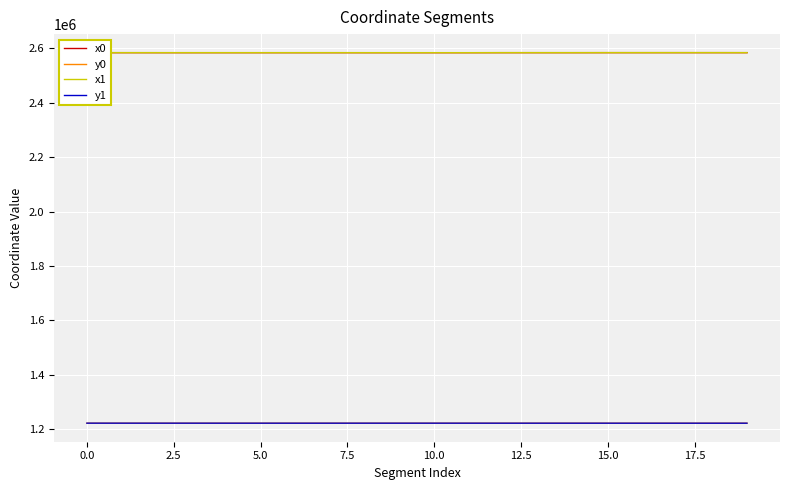

Is this an area chart (filled region under the line)?

No